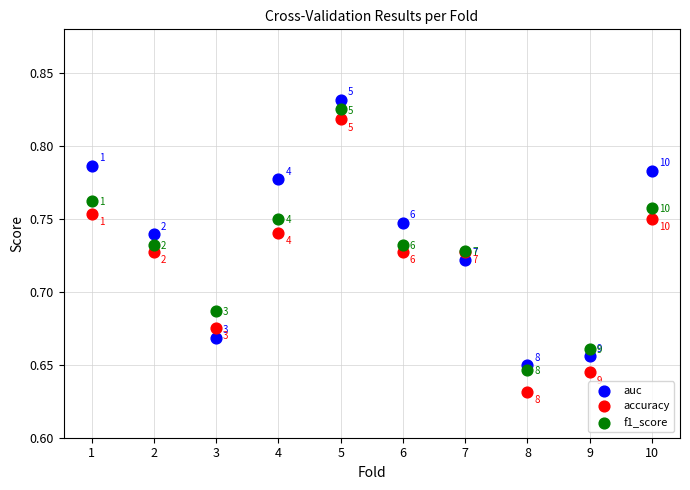

Which series contains the lowest Y value?

accuracy